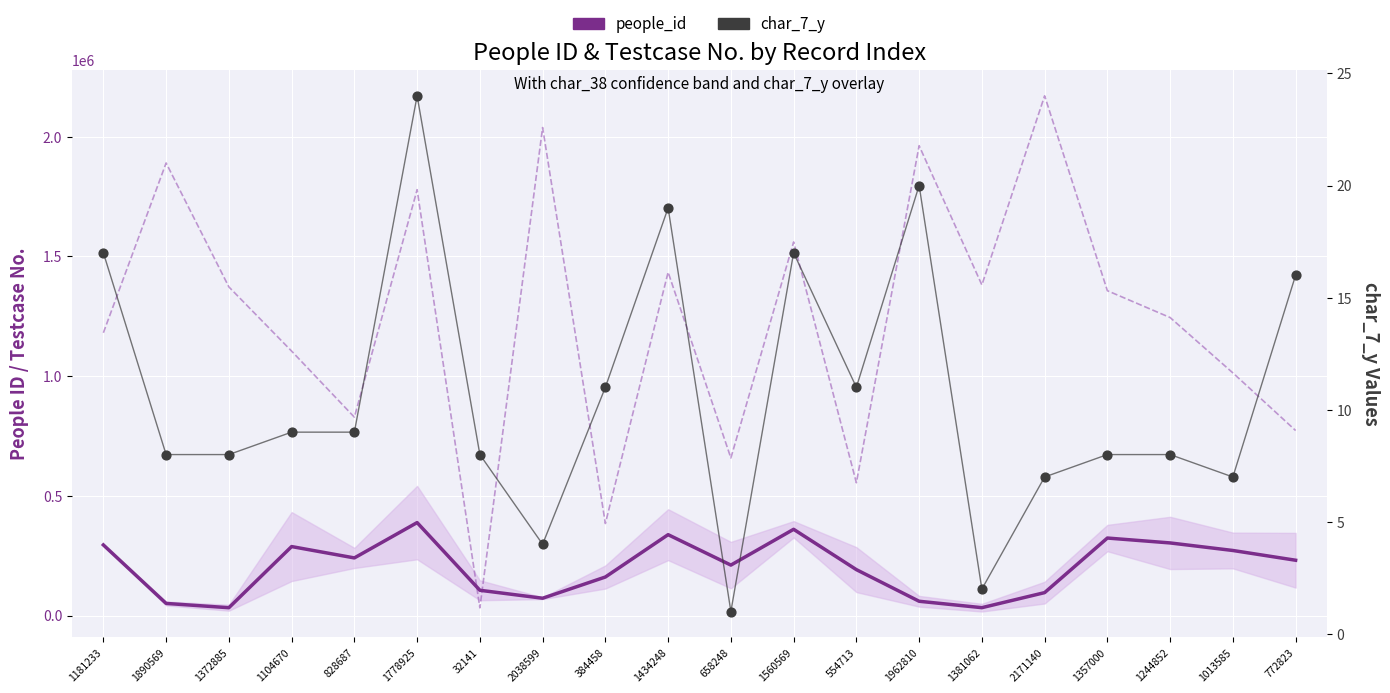

Which series reaches the minimum Y coordinate?

char_7_y